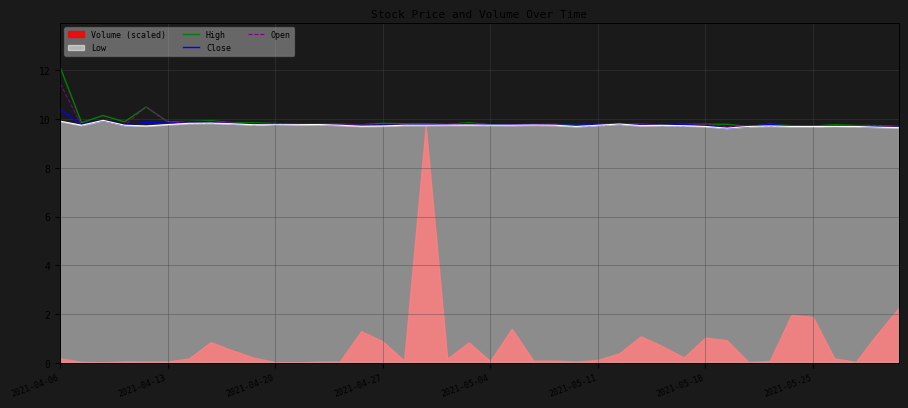

Which series has the largest total across all categories?

High